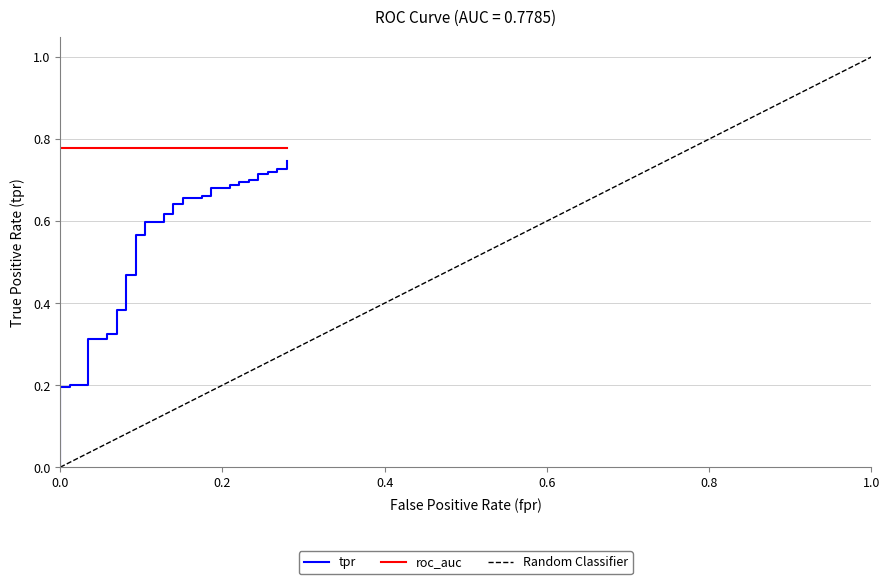

Reading left to right, extract all data points from this chart.

fpr: 0.0	0.0	0.0	0.0	0.0	0.0	0.1	0.1	0.1	0.1	0.1	0.1	0.1	0.1	0.1	0.1	0.1	0.1	0.1	0.1	0.2	0.2	0.2	0.2	0.2	0.2	0.2	0.2	0.2	0.2	0.2	0.2	0.2	0.2	0.3	0.3	0.3	0.3	0.3	0.3
tpr: 0.0	0.2	0.2	0.2	0.2	0.3	0.3	0.3	0.3	0.4	0.4	0.5	0.5	0.6	0.6	0.6	0.6	0.6	0.6	0.6	0.6	0.7	0.7	0.7	0.7	0.7	0.7	0.7	0.7	0.7	0.7	0.7	0.7	0.7	0.7	0.7	0.7	0.7	0.7	0.7
roc_auc: 0.8	0.8	0.8	0.8	0.8	0.8	0.8	0.8	0.8	0.8	0.8	0.8	0.8	0.8	0.8	0.8	0.8	0.8	0.8	0.8	0.8	0.8	0.8	0.8	0.8	0.8	0.8	0.8	0.8	0.8	0.8	0.8	0.8	0.8	0.8	0.8	0.8	0.8	0.8	0.8